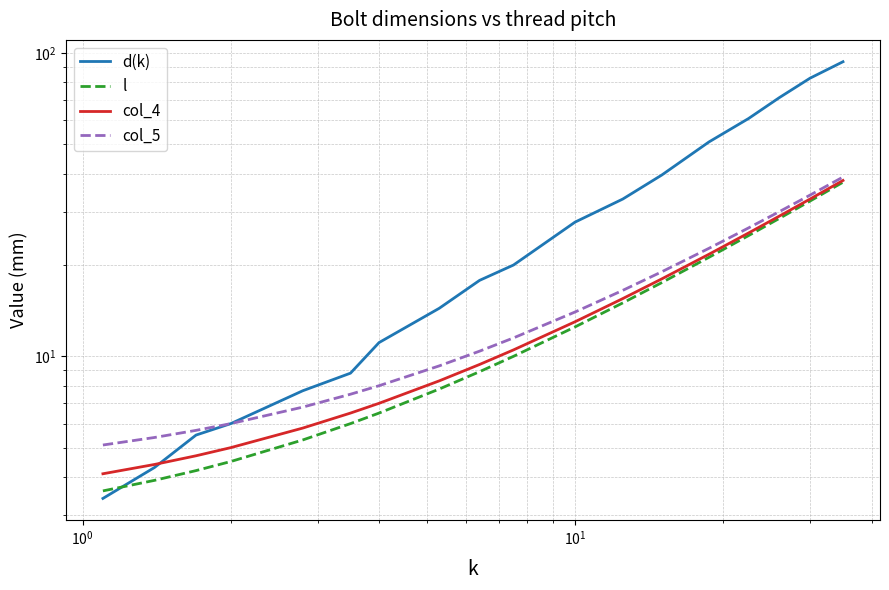

What is the value of the d(k) point at the 8th from the left?

14.4